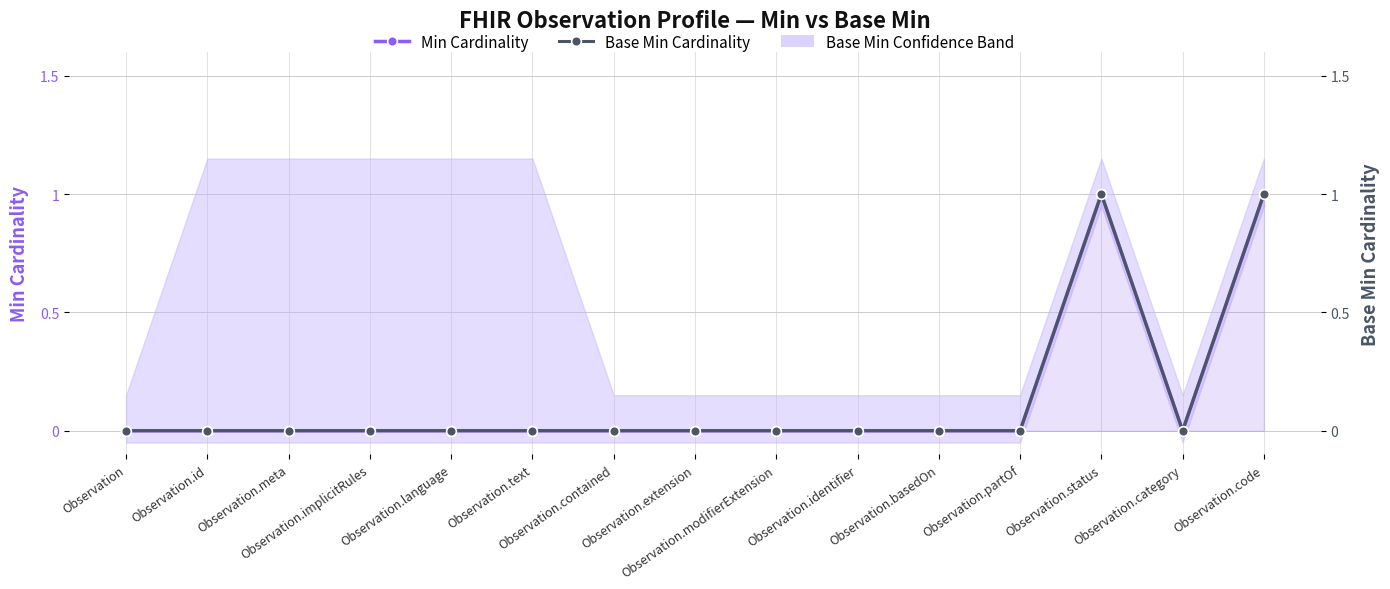

True or false: Min Cardinality and Base Min Cardinality intersect in this chart.

False